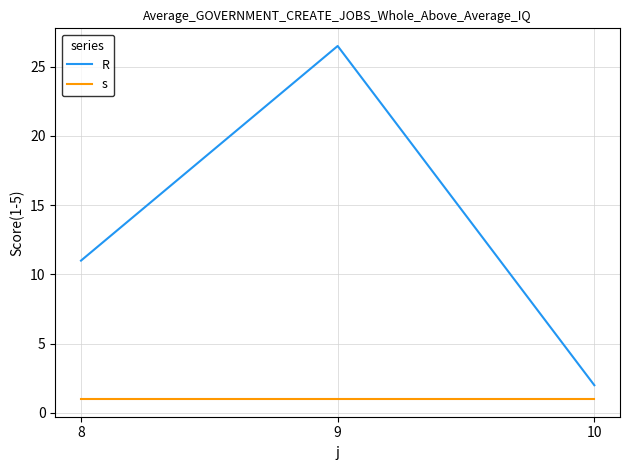

Which series changed the most between 8 and 10?

R